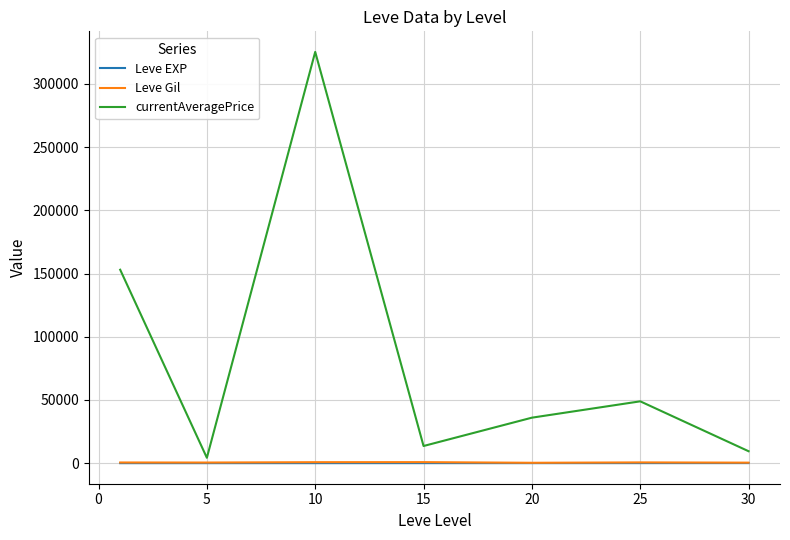

Which series has the largest total across all categories?

currentAveragePrice